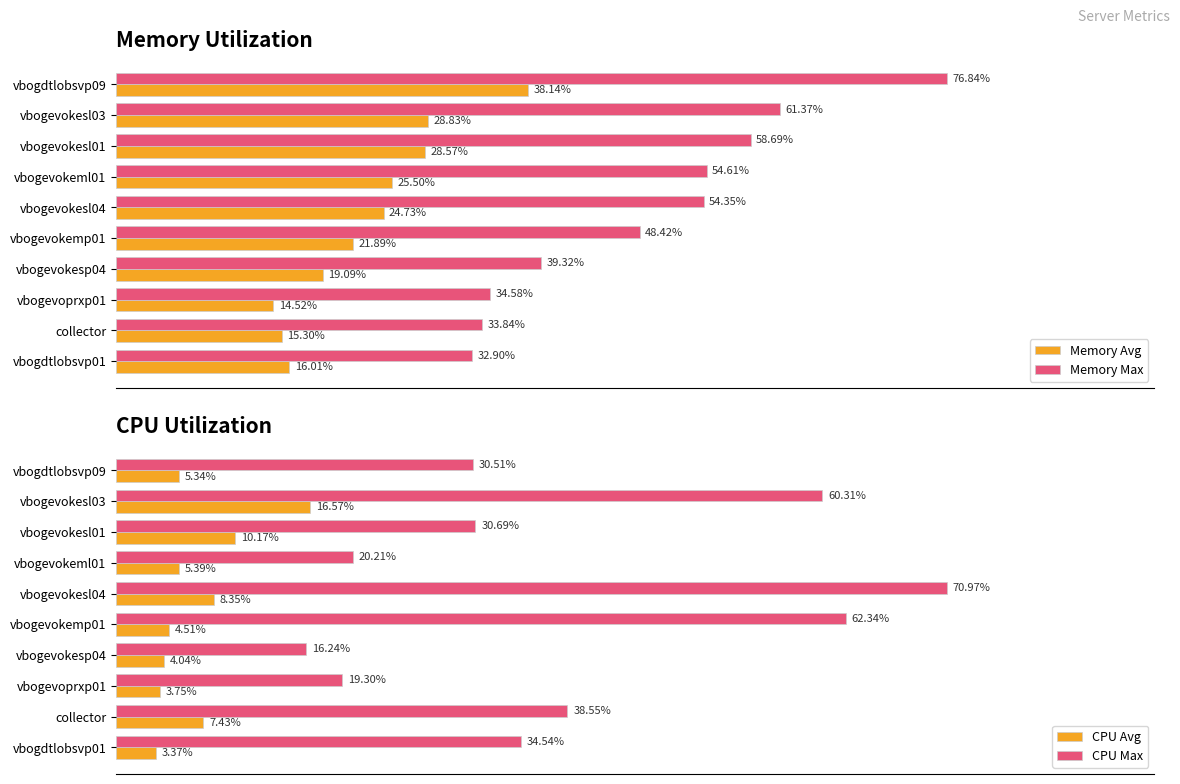

How many groups of bars are there?

10